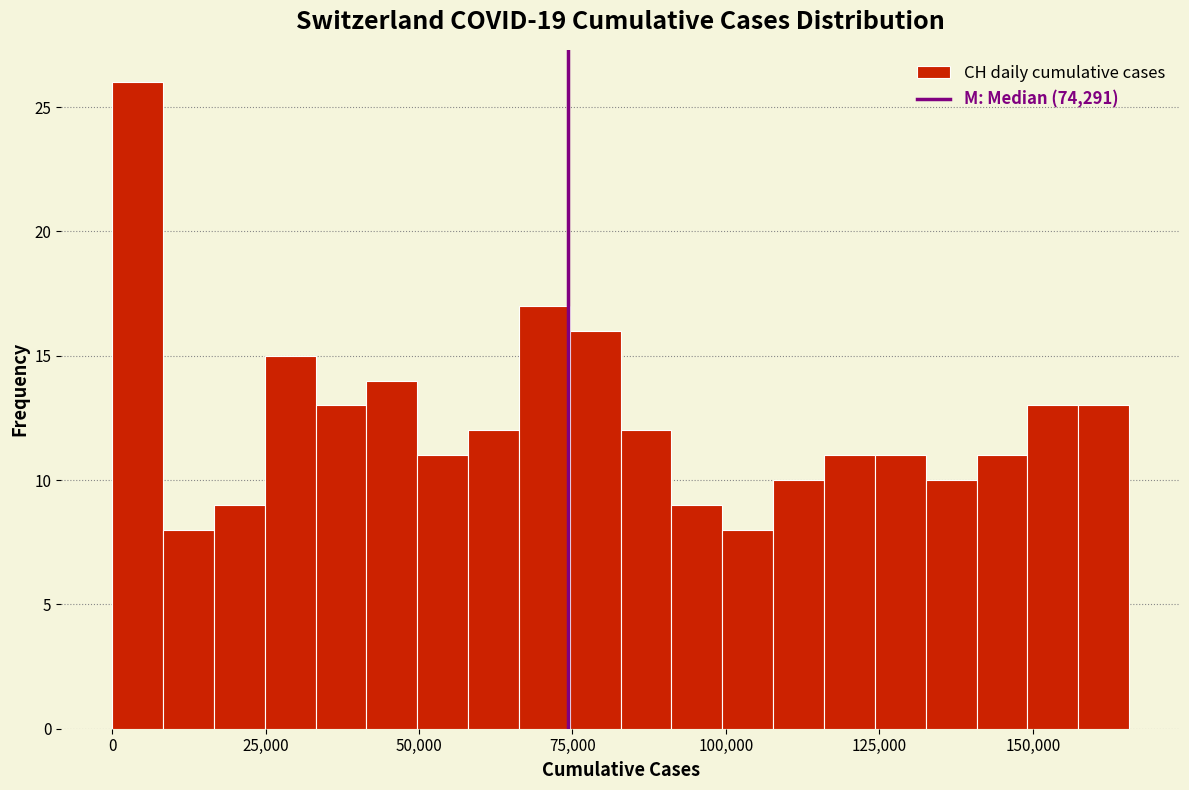

Around what value on the x-axis is the tallest bar? Give the approximate position of its centre, as read against the axis.

5000